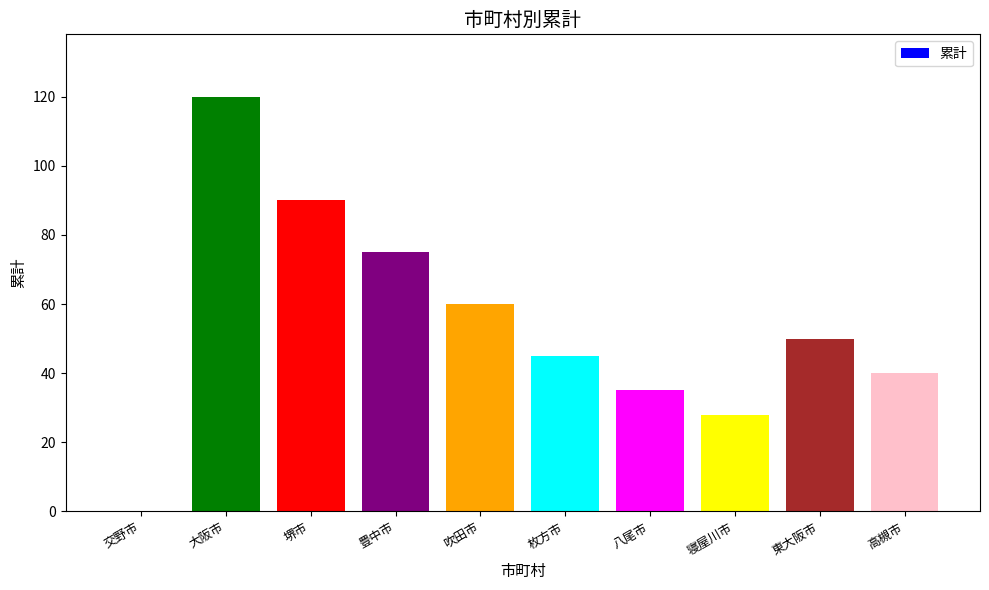

How many distinct data groups are displayed?

1